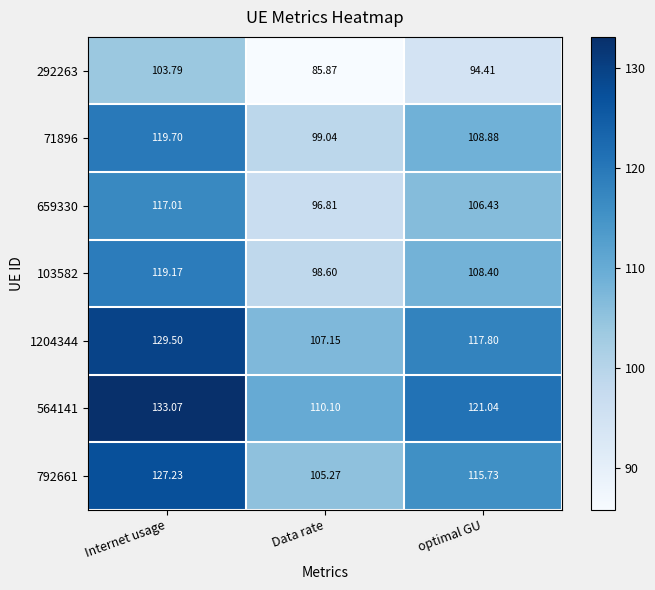

At which label does 103582 first exceed 108?

Internet usage